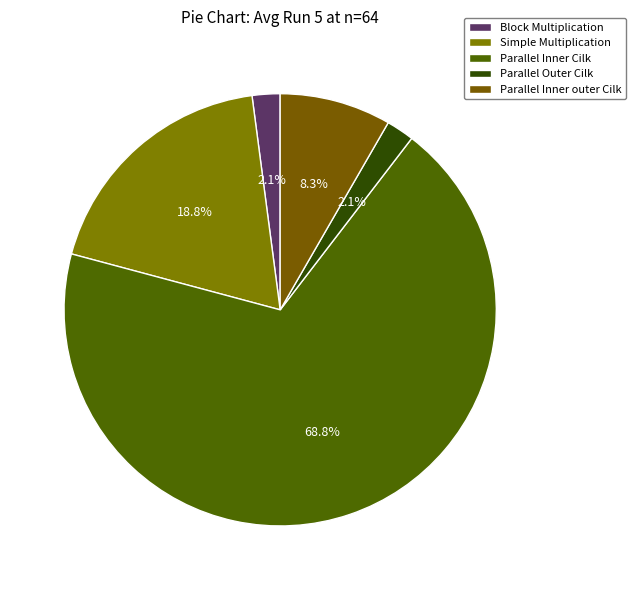

How many slices are in this pie chart?

5